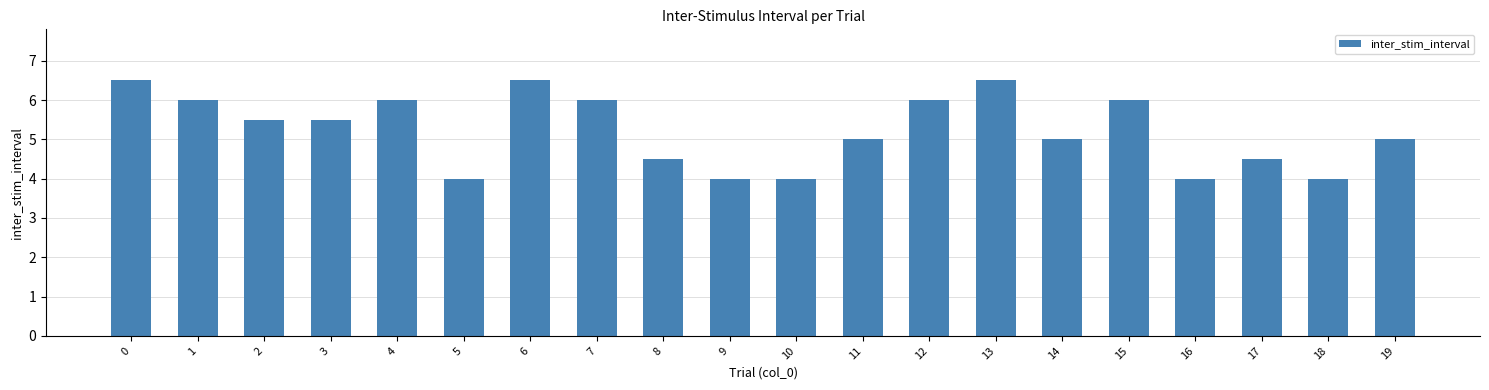

True or false: the data shows 6.0 at 7.

True